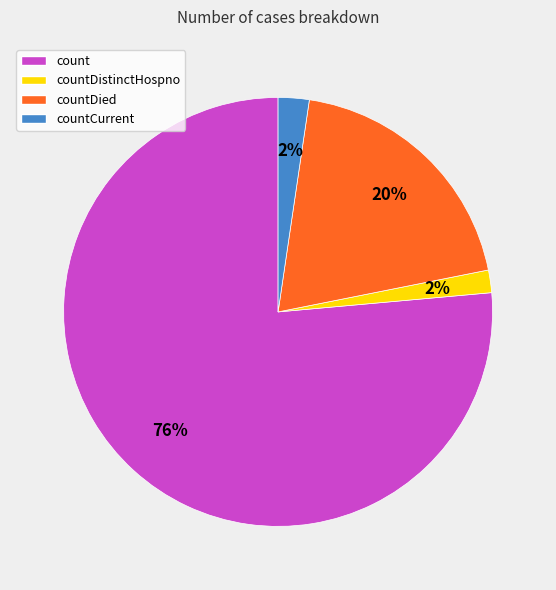

Does countDistinctHospno account for over 50% of the chart?

No